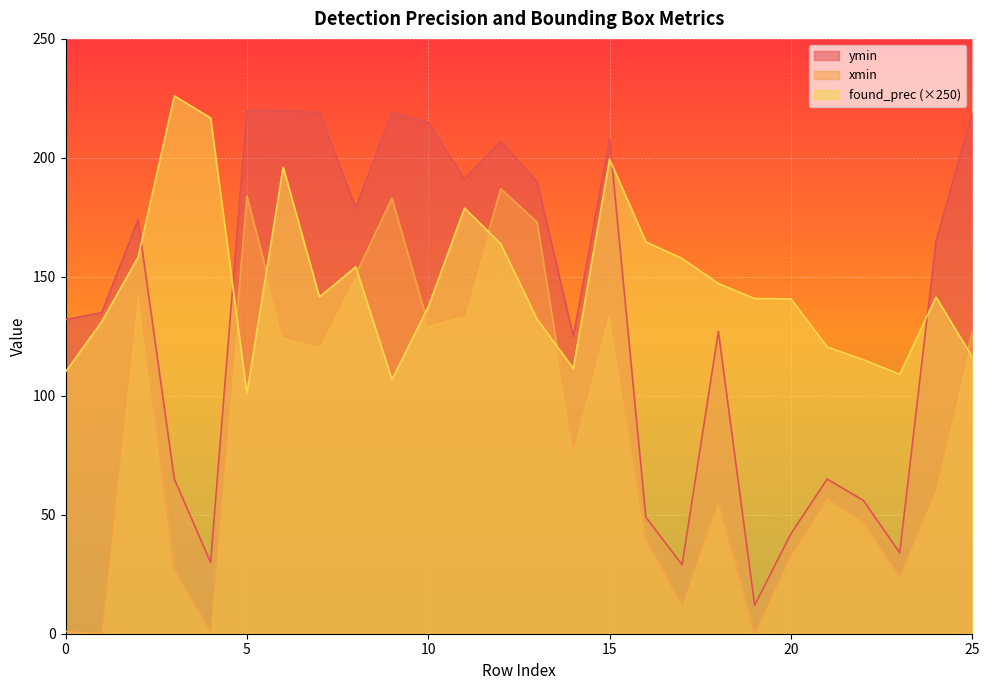

True or false: xmin has a value of 173.6 at 10.

False